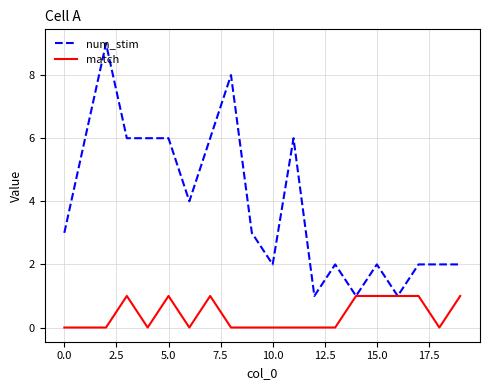

Rank the series by their average value, from highest to lowest.

num_stim, match